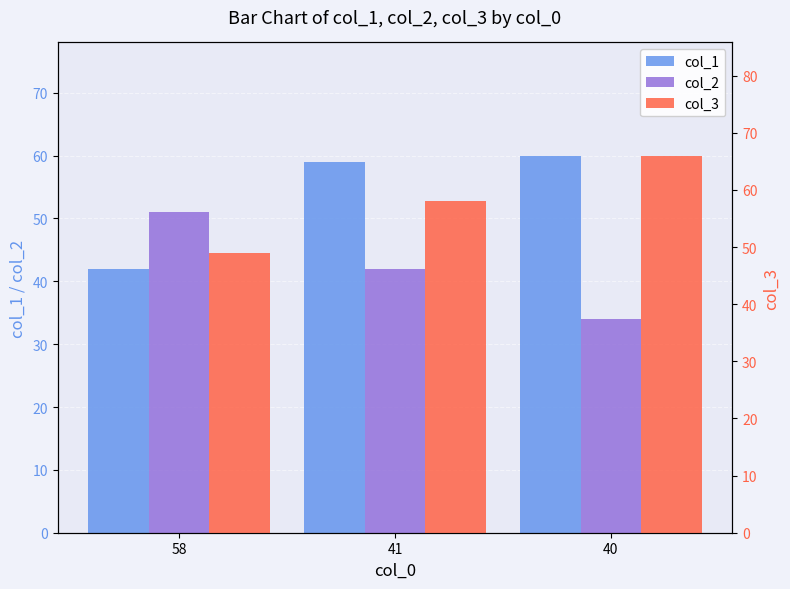

At how many categories does at least one series exceed 55?

2